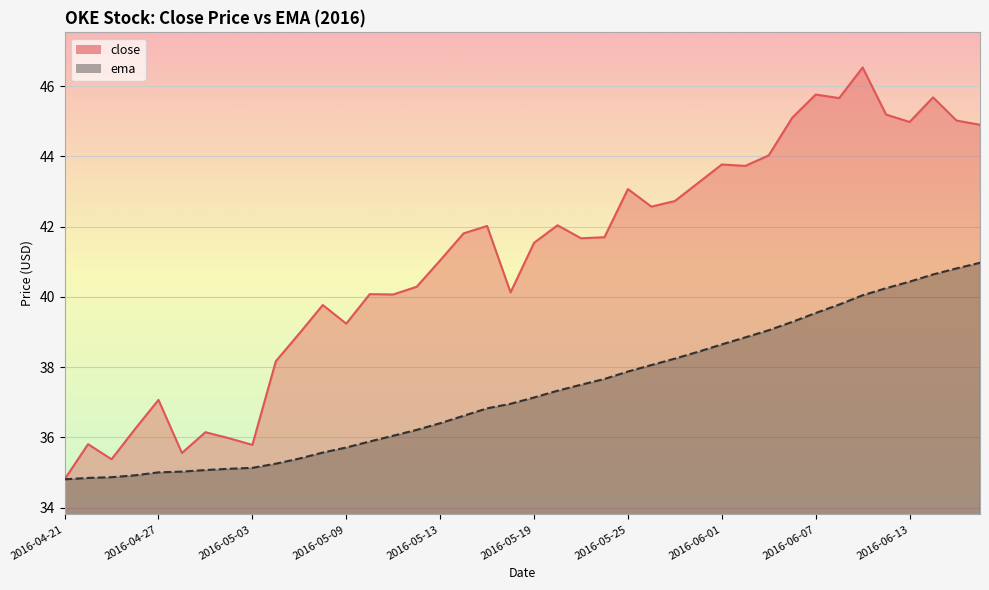

True or false: ema and close intersect in this chart.

False